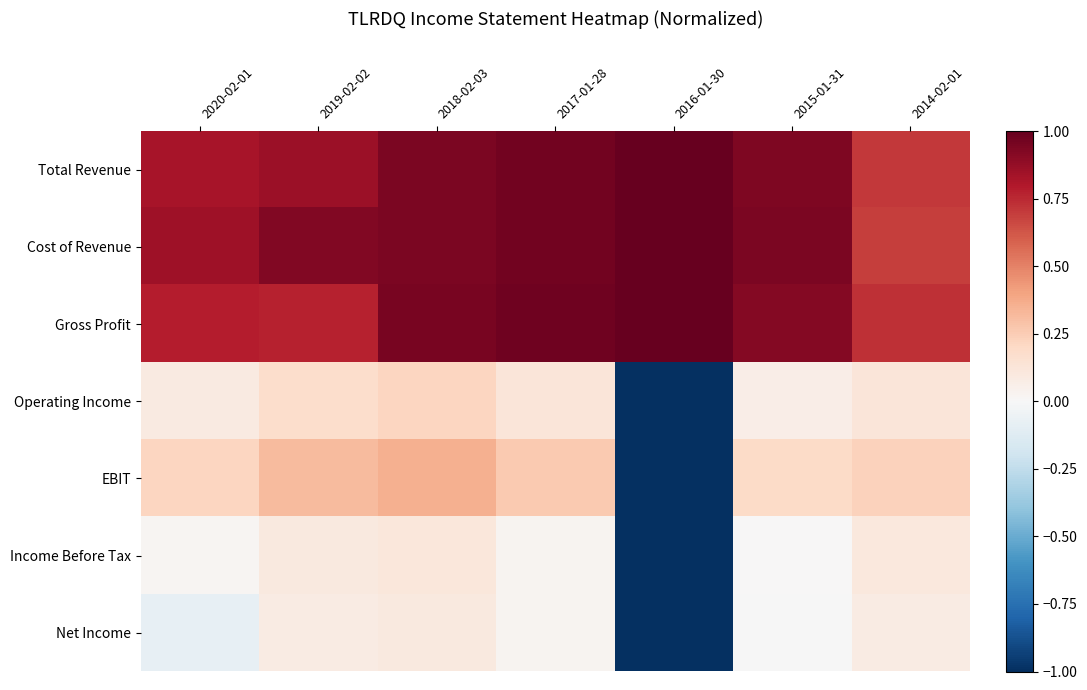

Which series has the widest spread of values?

EBIT